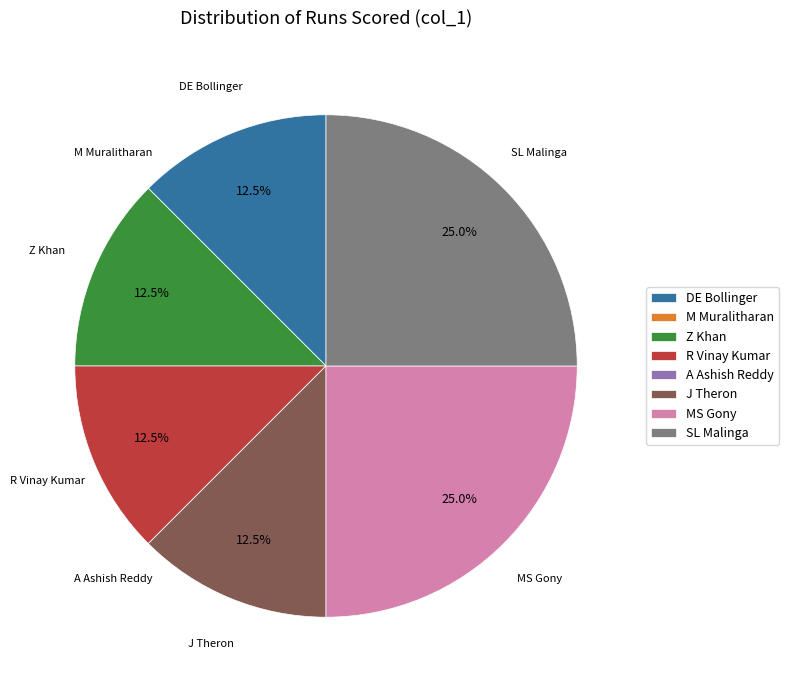

What is the ratio of the value at SL Malinga to the value at DE Bollinger?

2.0